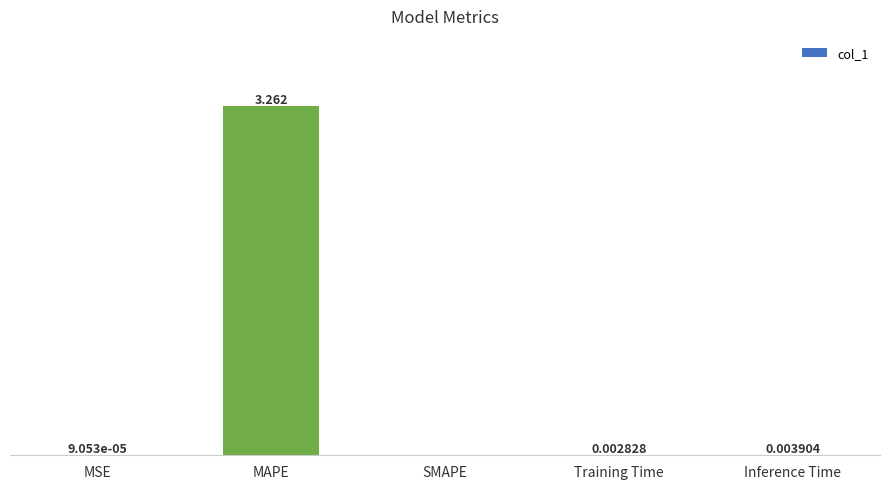

Which has a higher value, MAPE or Inference Time?

MAPE